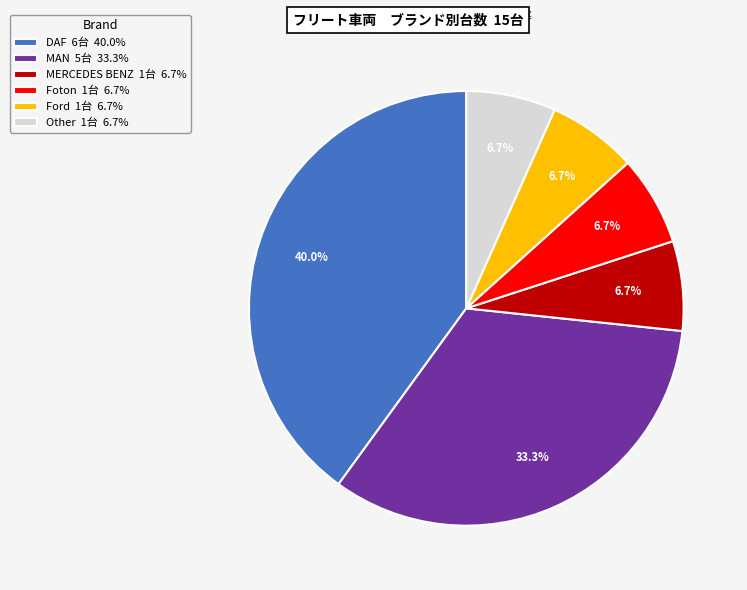

To the nearest percent, what percentage of the pie is MAN?

33%